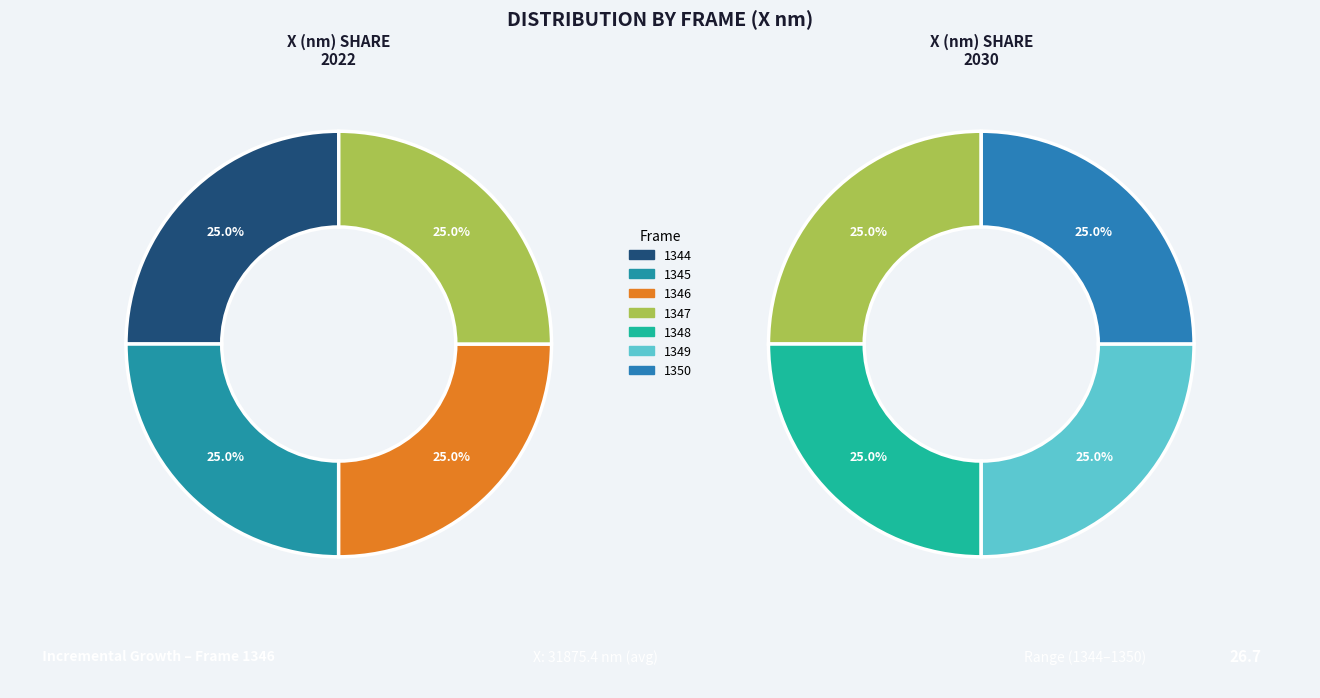

Is there any slice that represents more than half of the pie?

No